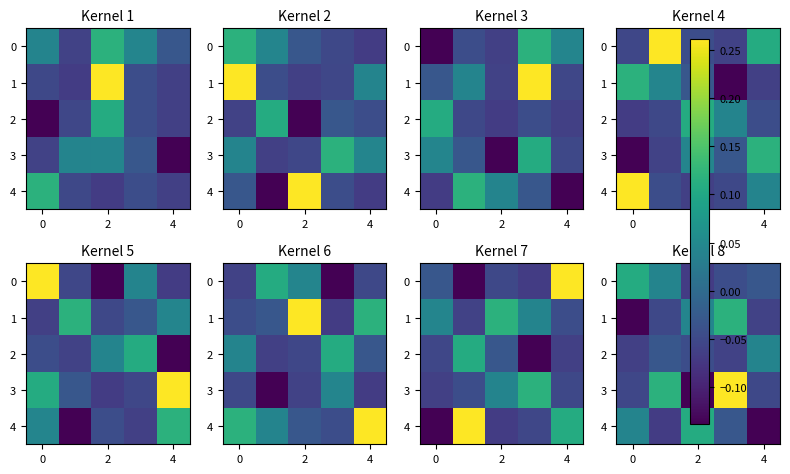

How many values in the 2 series are below 0?

4